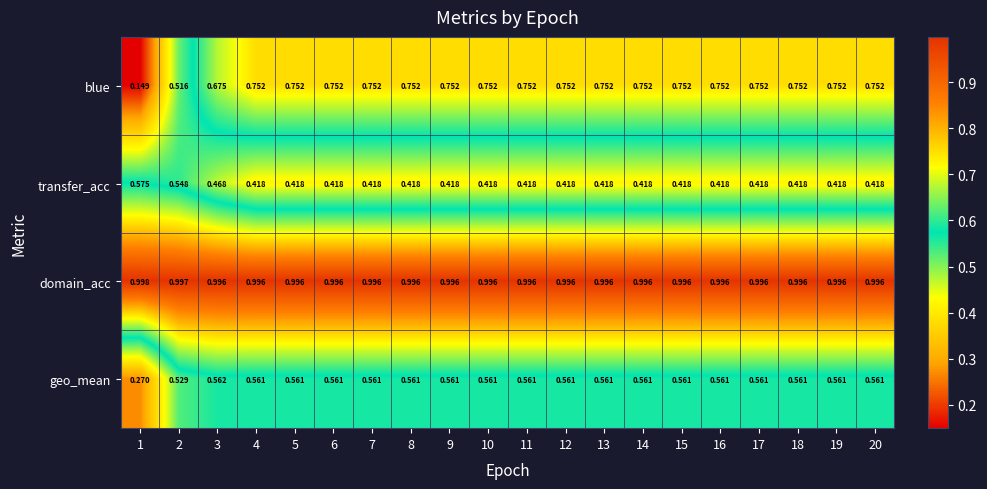

At 11, list the series in order from smallest to largest.

transfer_acc, geo_mean, blue, domain_acc